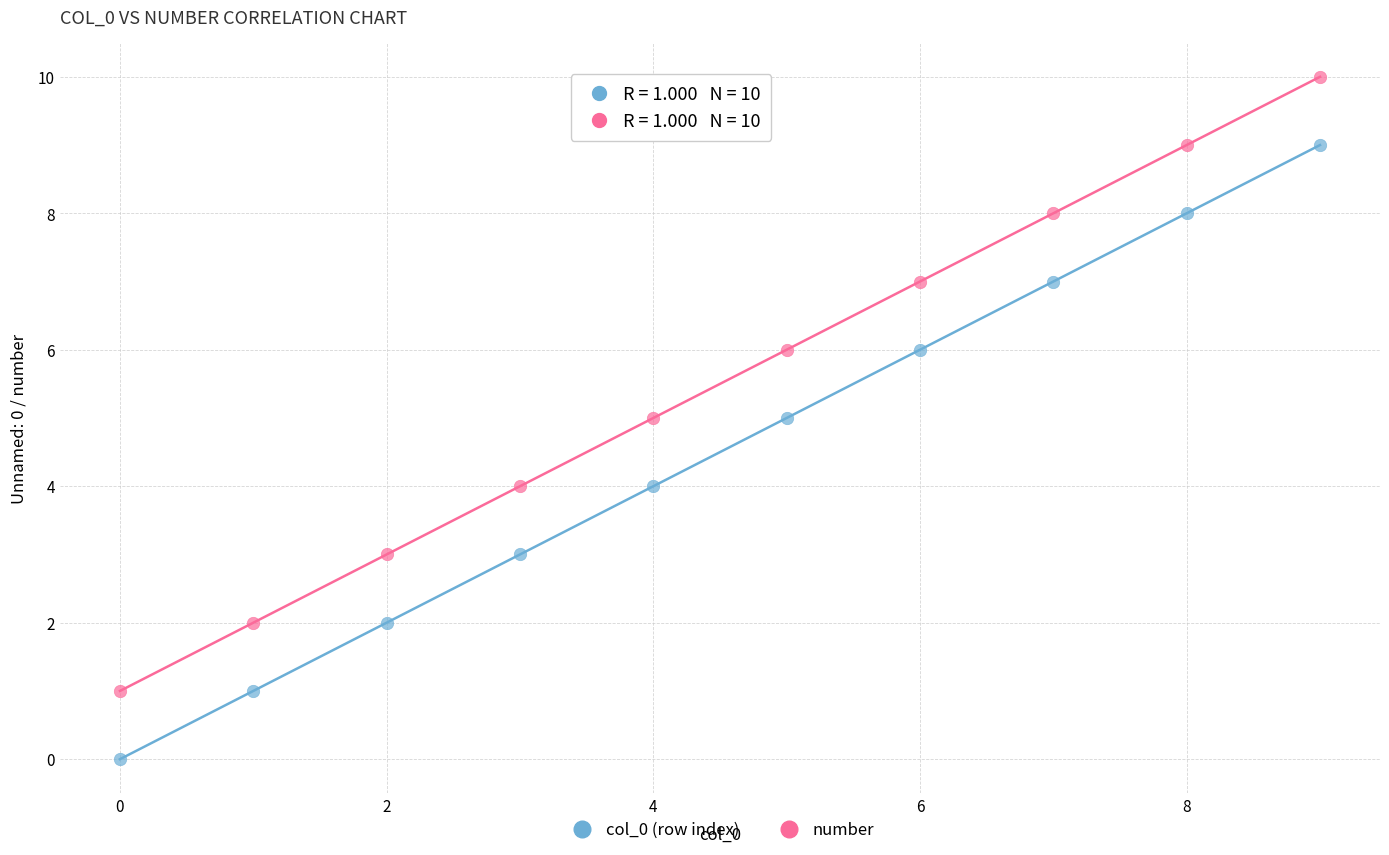

Which series reaches the maximum Y coordinate?

number